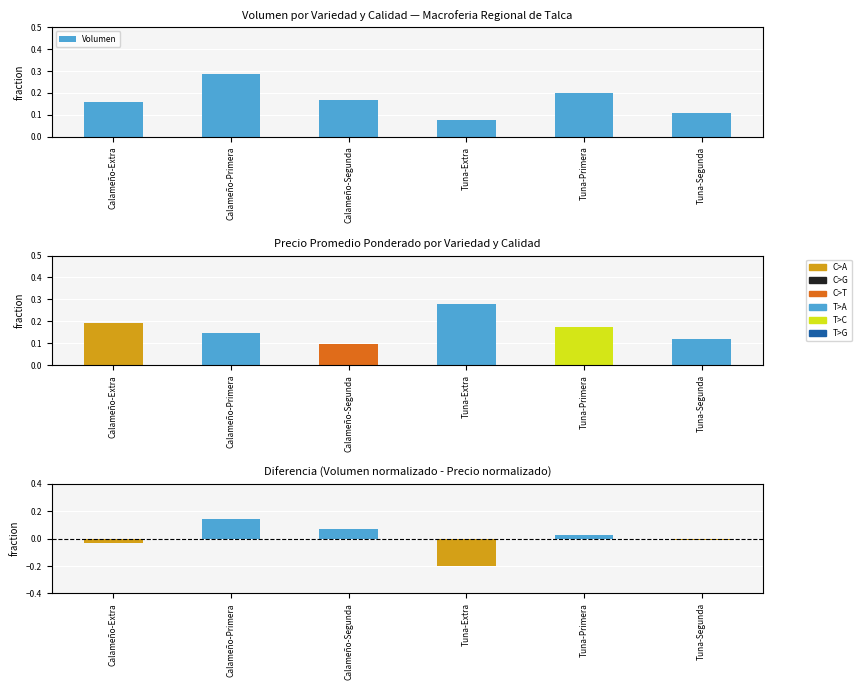

Which label corresponds to the largest value in the chart?

Calameño-Primera